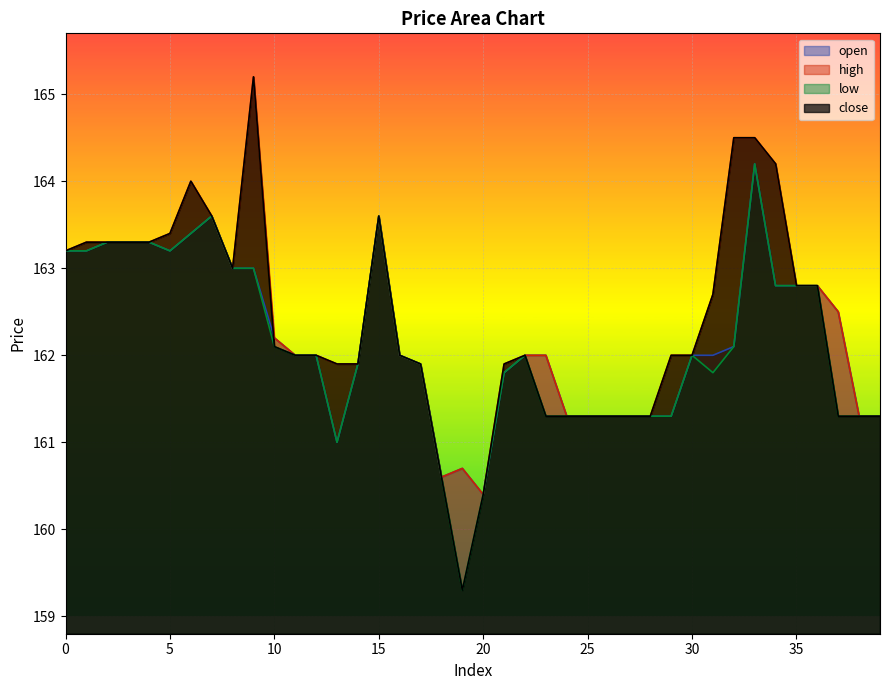

How many interior local valleys does the open series have?

4